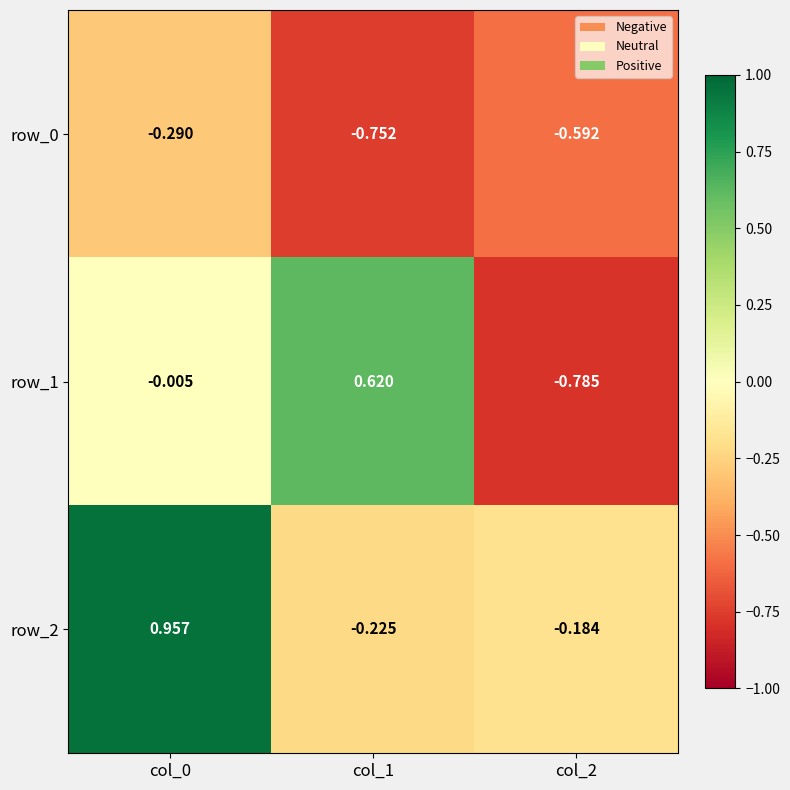

How many series are shown in this chart?

3